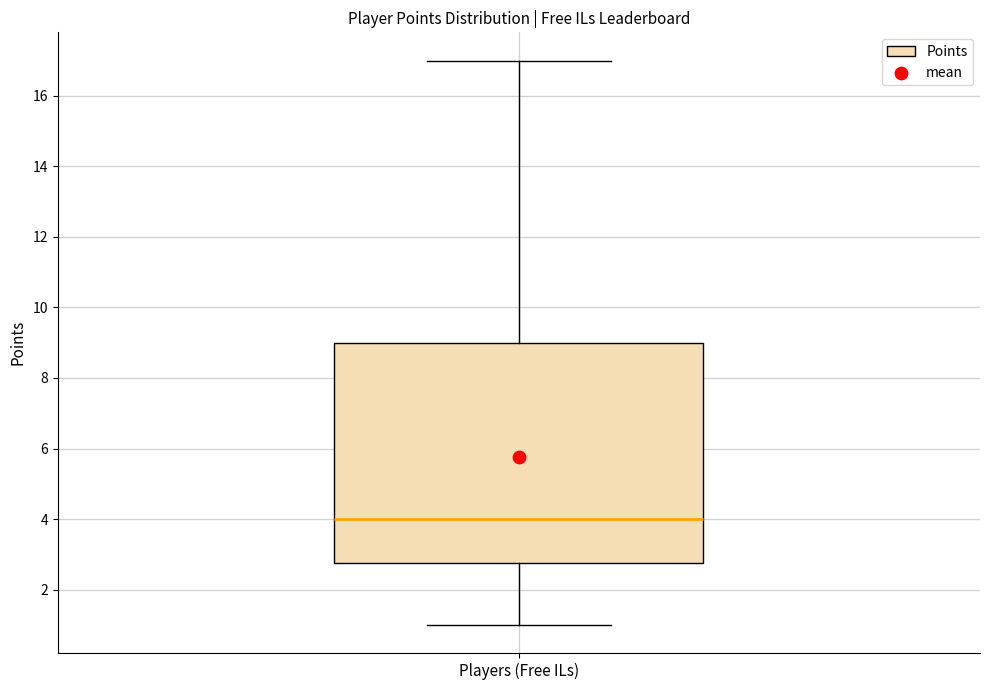

Transcribe this box plot: give where the median line is, the range the box spans, and where the two whiskers end, as read against the y-axis. The values are not printed on the chart, so give them approximately, as read against the axis.

median 4.0, box 2.8 to 9.0, whiskers 1.0 to 17.0